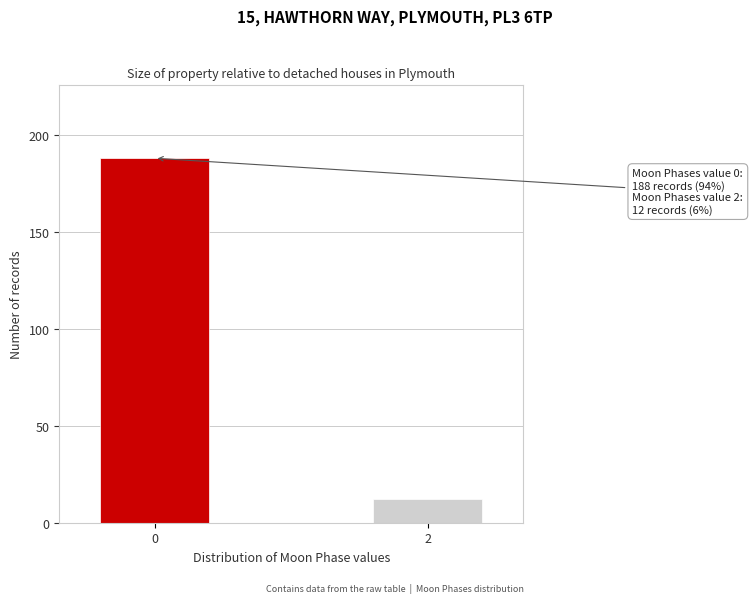

Reading left to right, list all the values displayed in this chart.

188	12